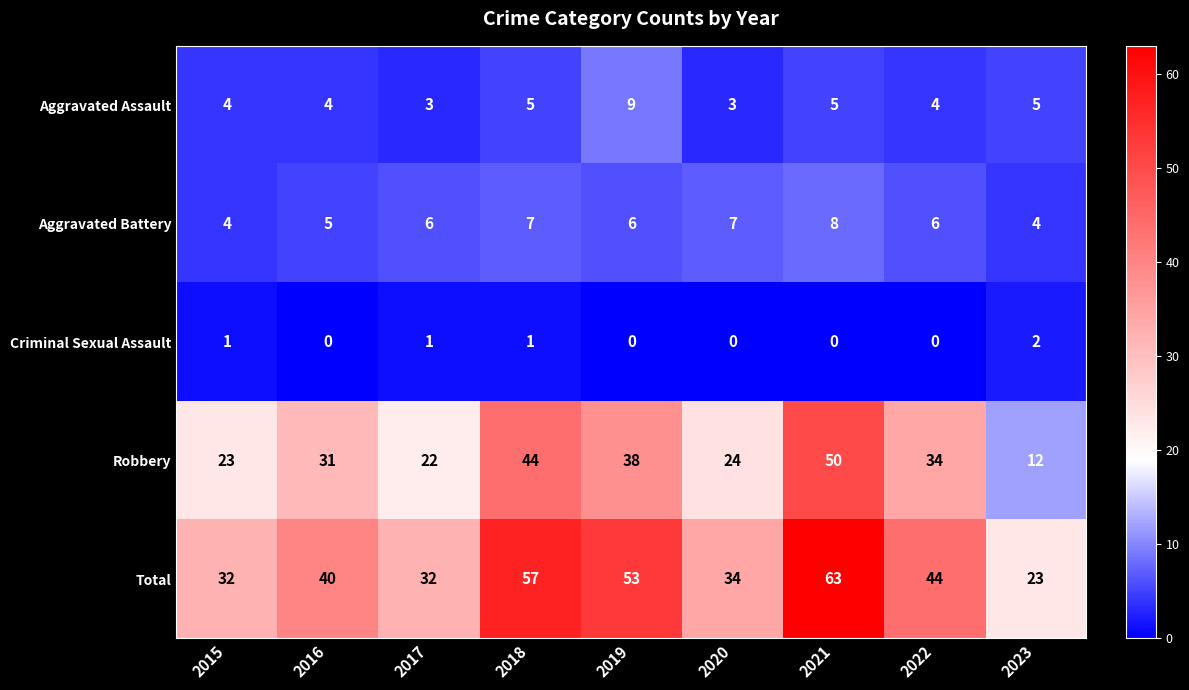

Between 2016 and 2023, which series saw the biggest shift?

Robbery